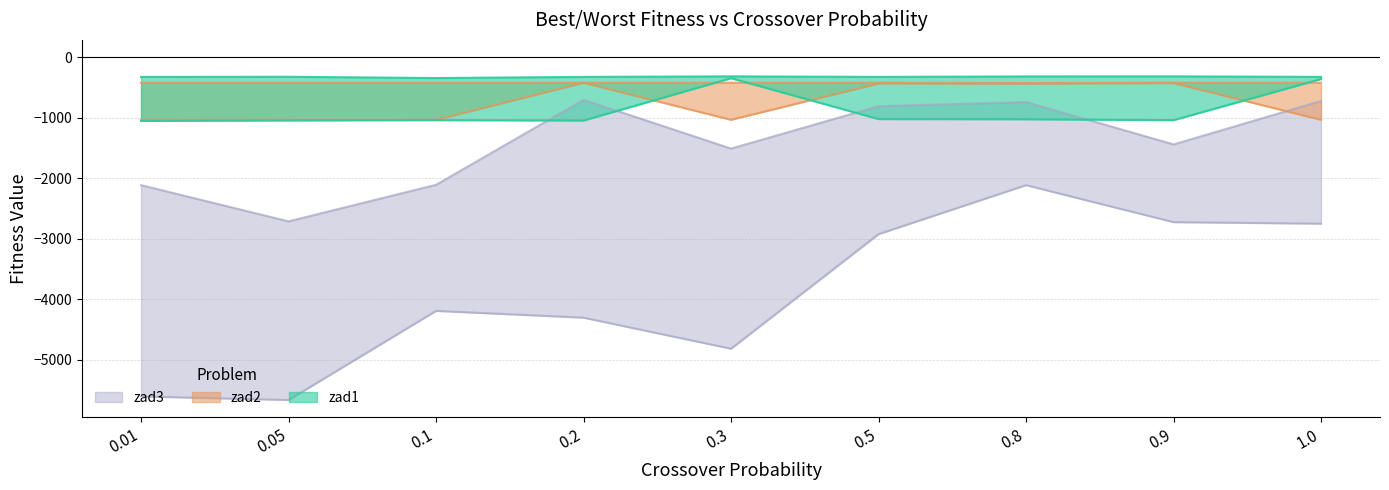

Is the value of zad3_best at 0.8 greater than the value of zad1_worst at 0.05?

Yes